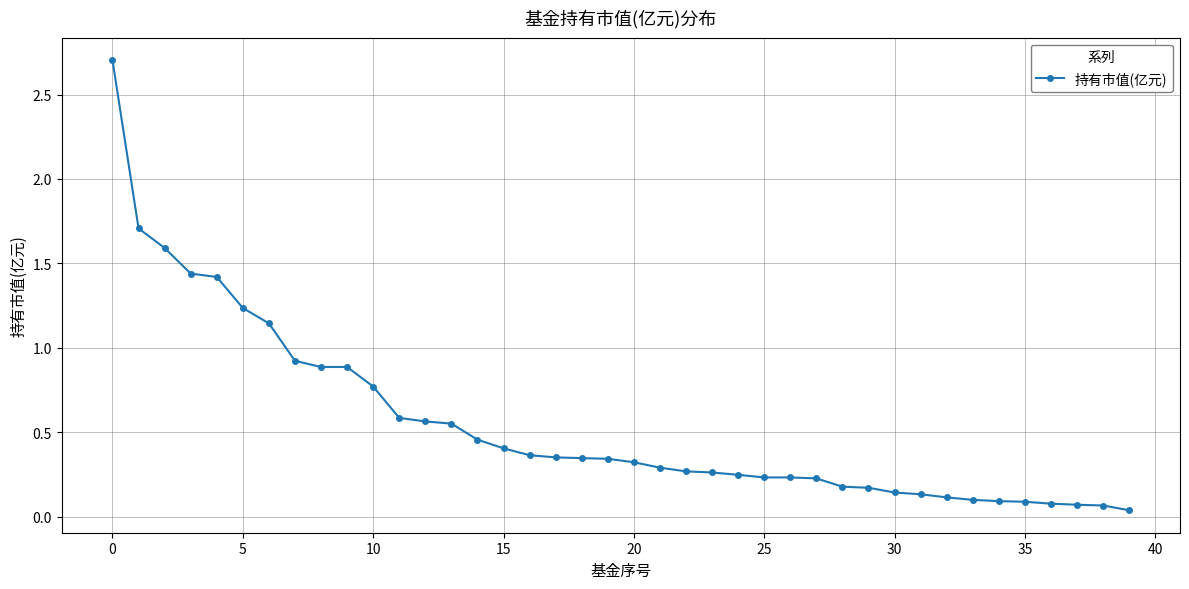

What is the greatest value displayed?

2.7